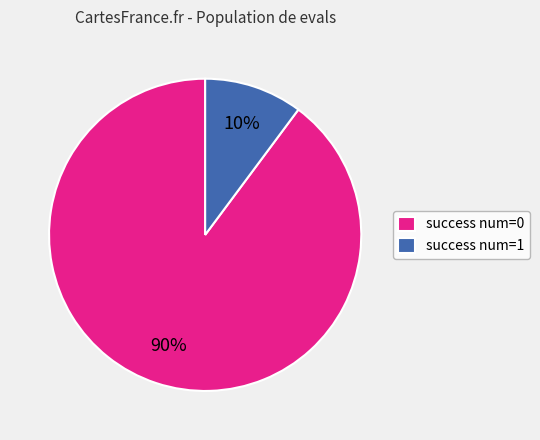

Count the number of slices in the pie.

2